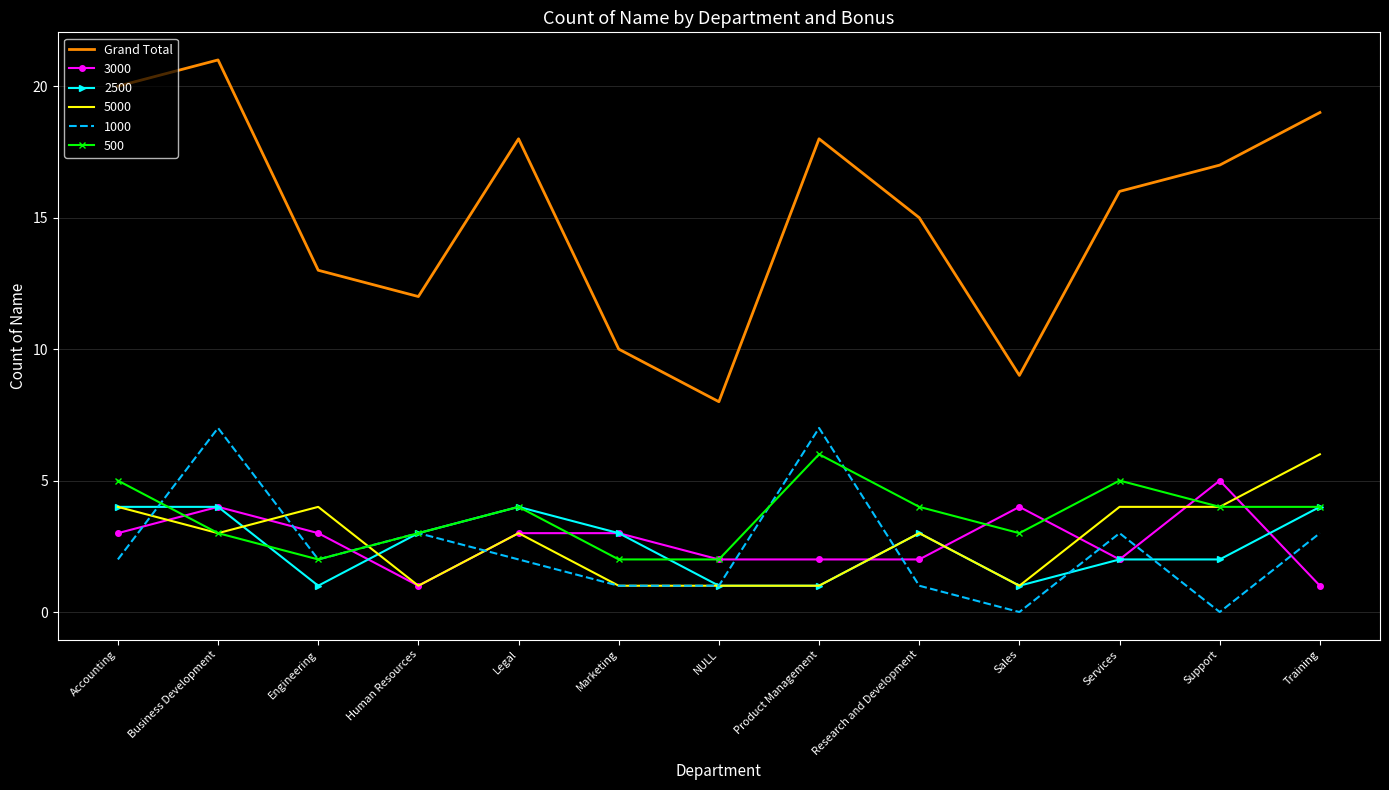

What position from the right is Human Resources?

10